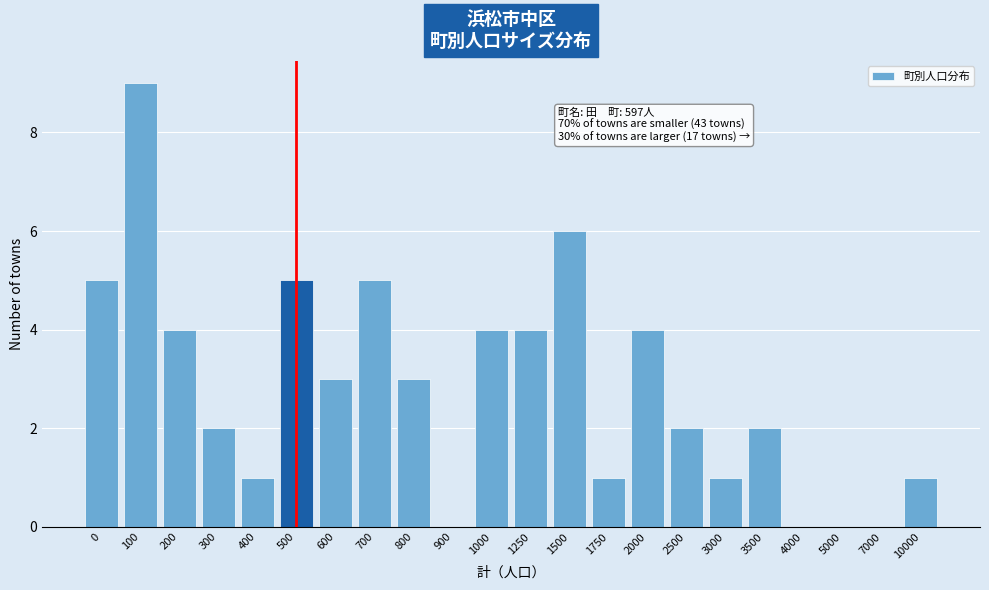

Reading left to right, list all the values displayed in this chart.

0=5	100=9	200=4	300=2	400=1	500=5	600=3	700=5	800=3	900=0	1000=4	1250=4	1500=6	1750=1	2000=4	2500=2	3000=1	3500=2	4000=0	5000=0	7000=0	10000=1